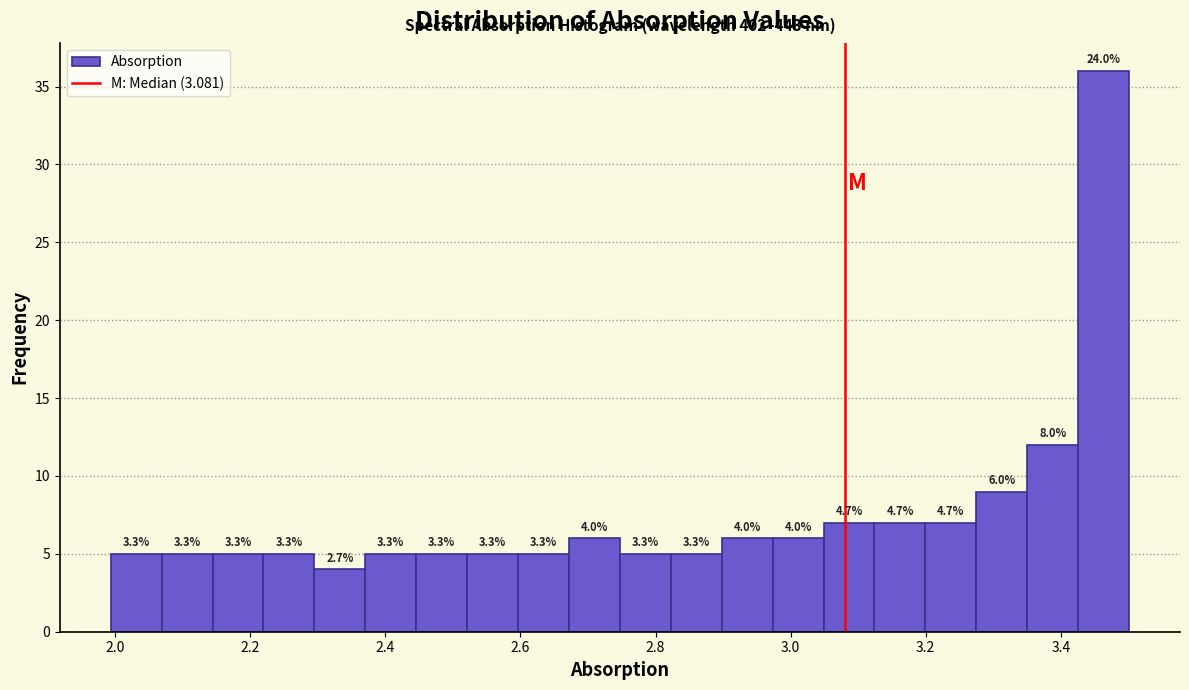

Around what value on the x-axis is the tallest bar? Give the approximate position of its centre, as read against the axis.

3.46